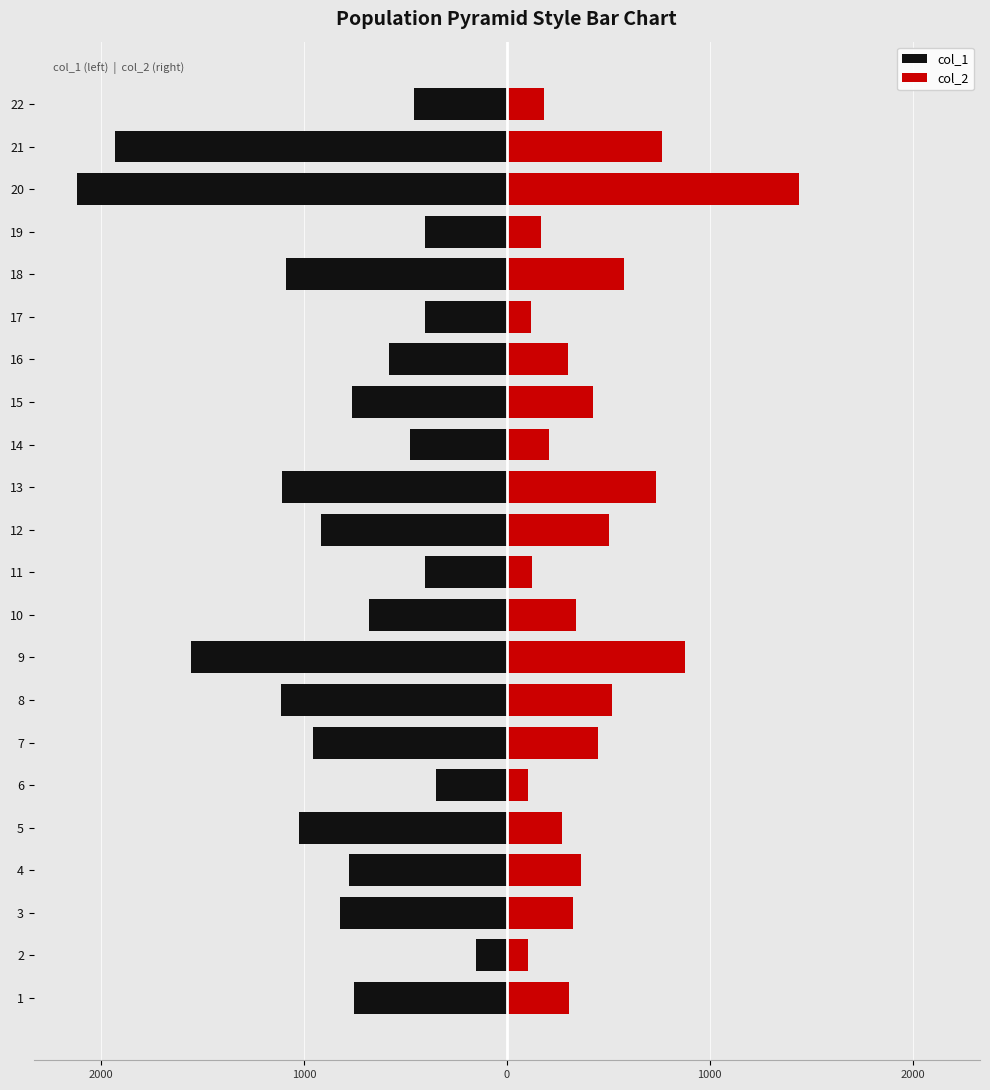

Which series changed the most between 10 and 16?

col_1